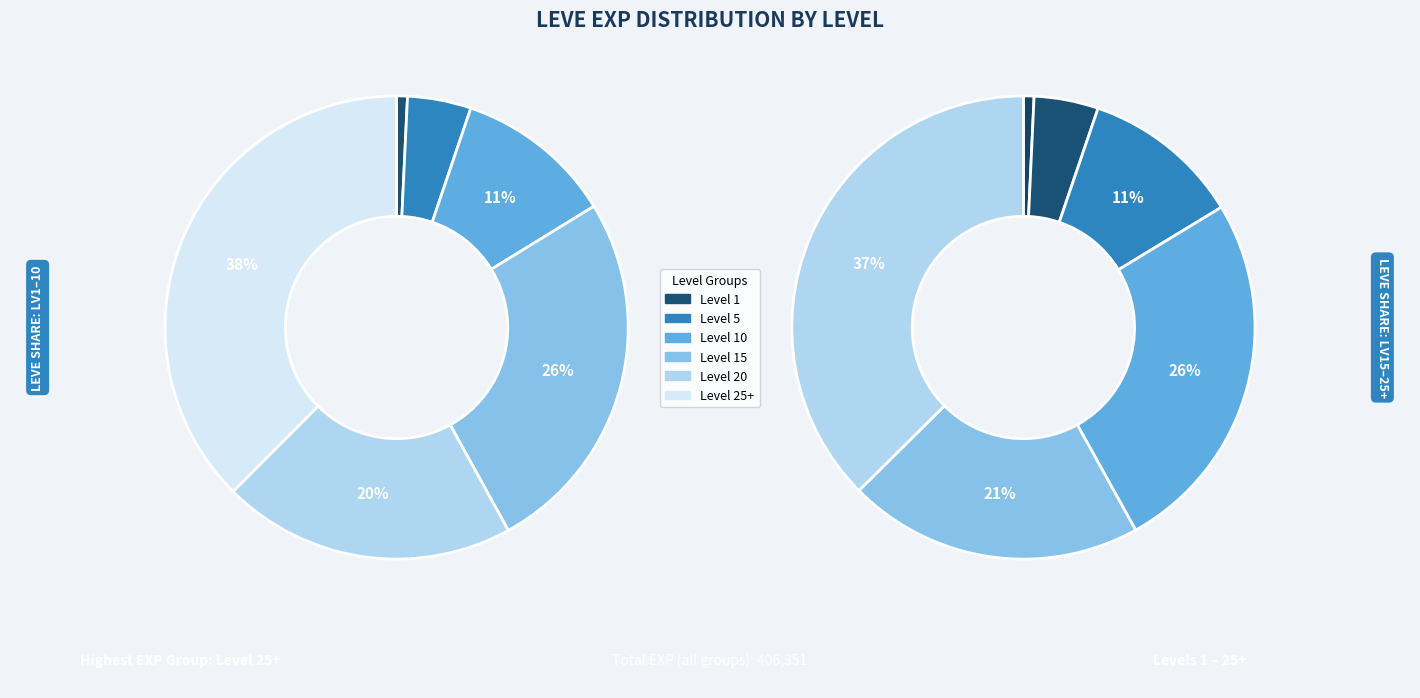

Does any single category account for the majority?

No